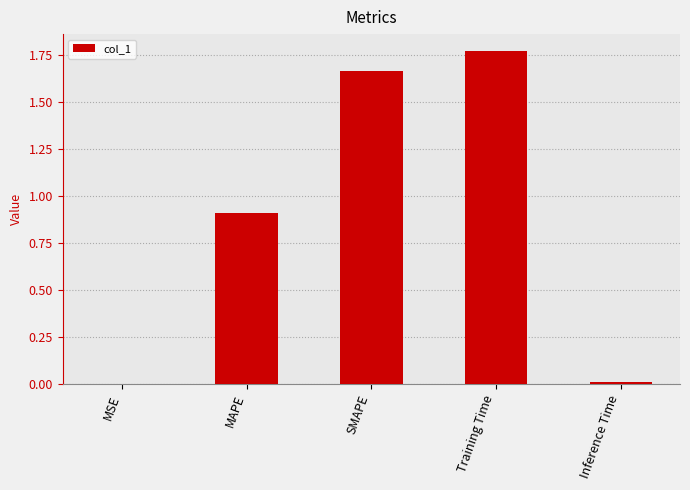

The value at MSE is 0.0. True or false?

True